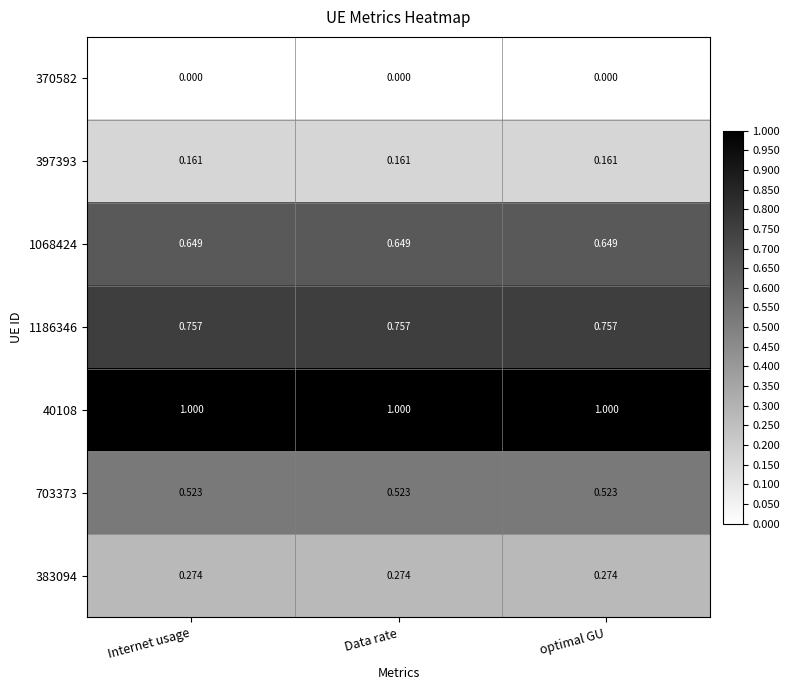

At how many categories does at least one series exceed 0?

3